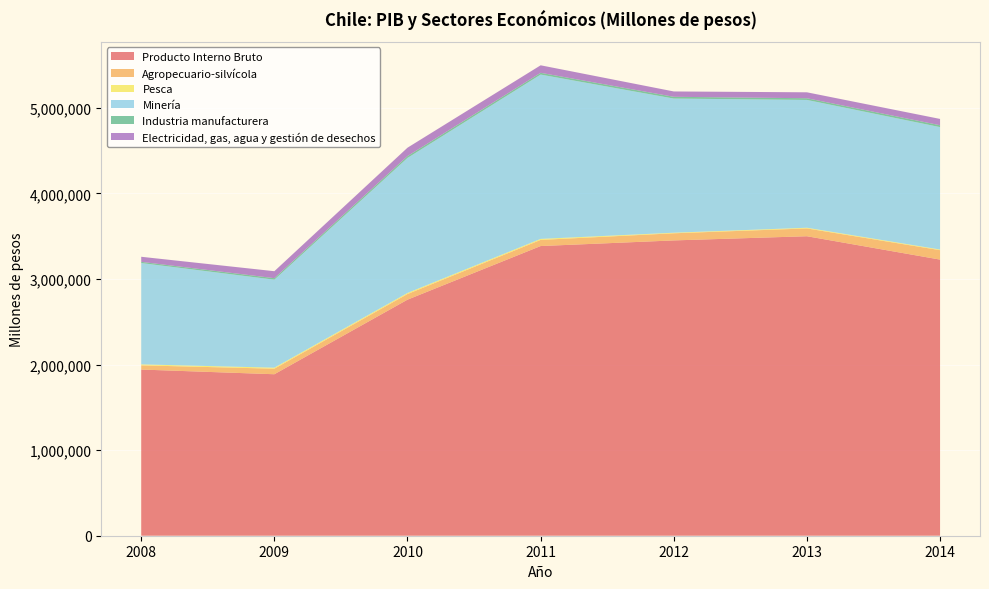

Reading left to right, list all the values displayed in this chart.

Producto Interno Bruto: 2008=1941954	2009=1887069	2010=2758525	2011=3385094	2012=3450909	2013=3499799	2014=3226718
Agropecuario-silvícola: 2008=49010	2009=64782	2010=65806	2011=71735	2012=83336	2013=91132	2014=110164
Pesca: 2008=11437	2009=11843	2010=12373	2011=11842	2012=6648	2013=8110	2014=7651
Minería: 2008=1184255	2009=1028388	2010=1578010	2011=1920225	2012=1567677	2013=1493671	2014=1430386
Industria manufacturera: 2008=13943	2009=17559	2010=21742	2011=20552	2012=20647	2013=19638	2014=21903
Electricidad, gas, agua y gestión de desechos: 2008=59165	2009=81558	2010=97982	2011=87890	2012=62487	2013=69432	2014=73860